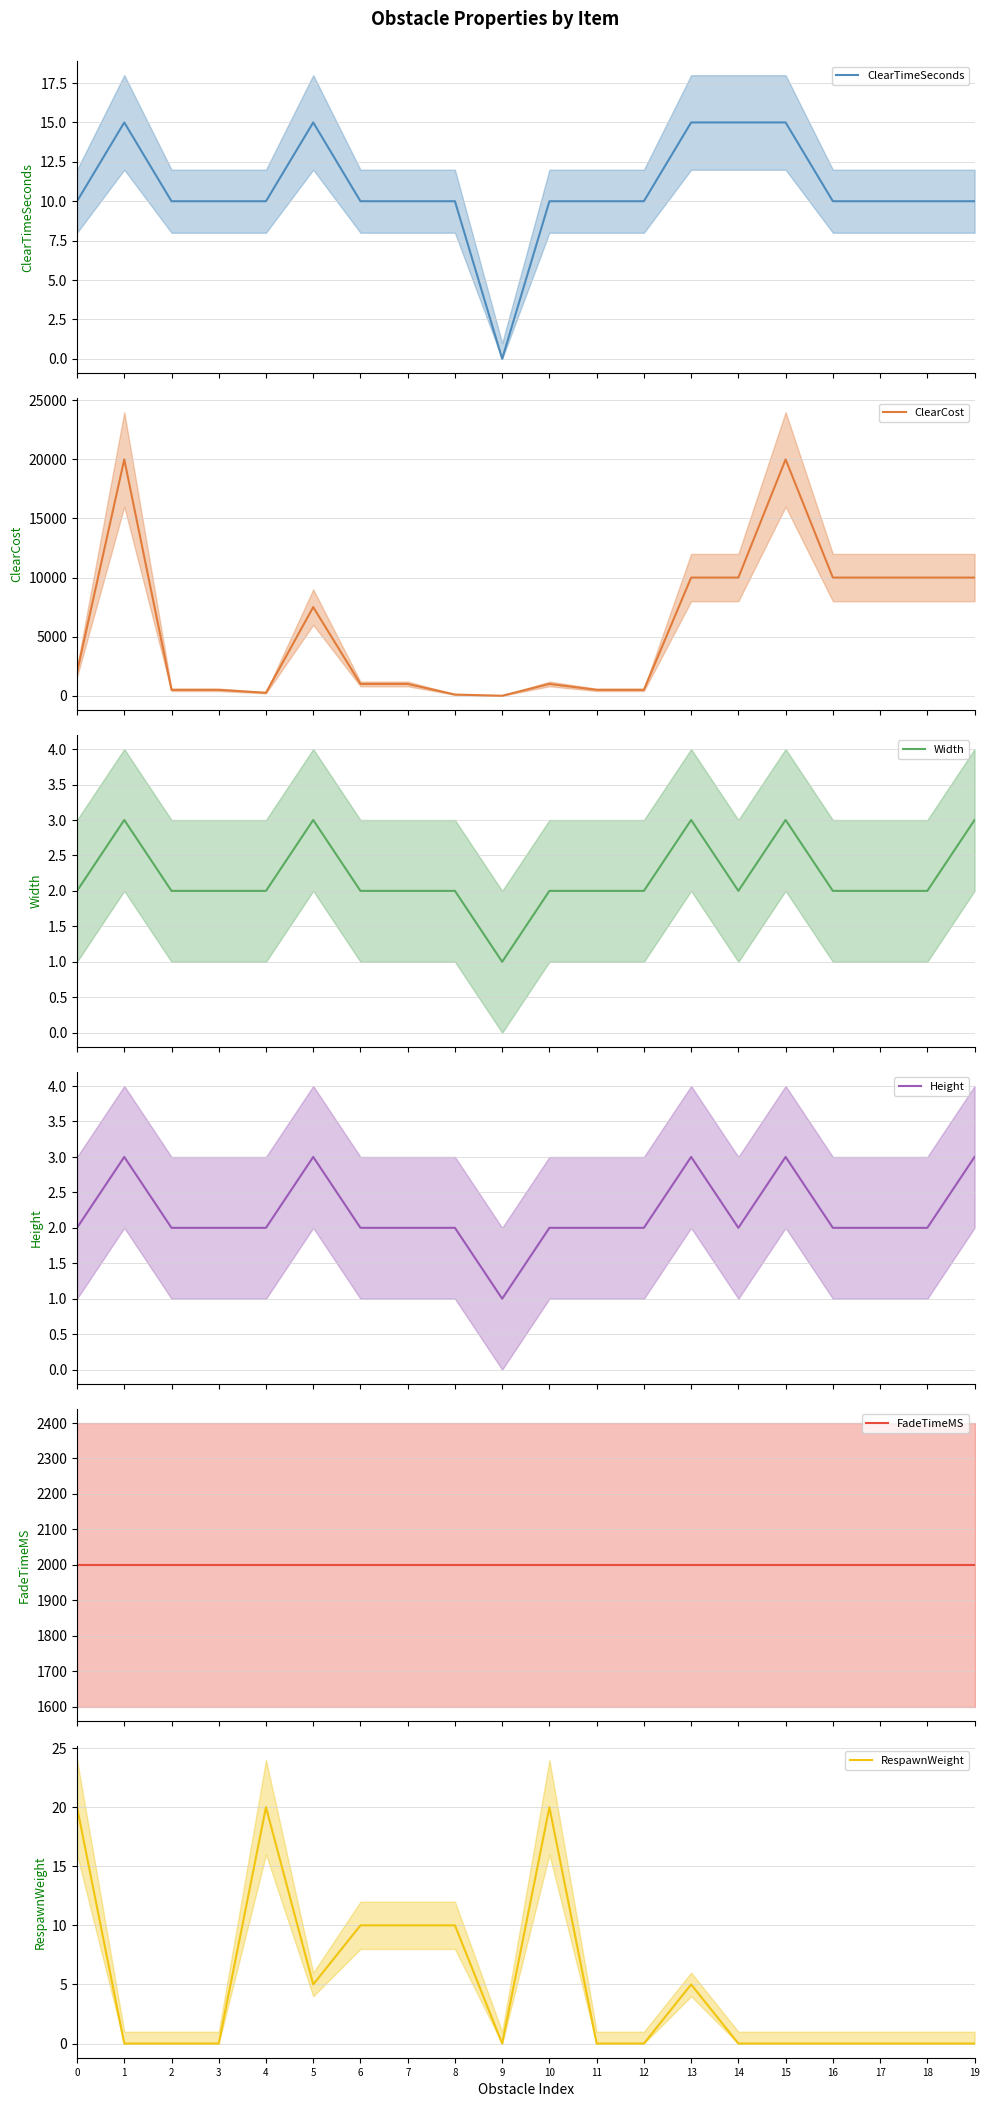

How many interior local valleys does the RespawnWeight series have?

2